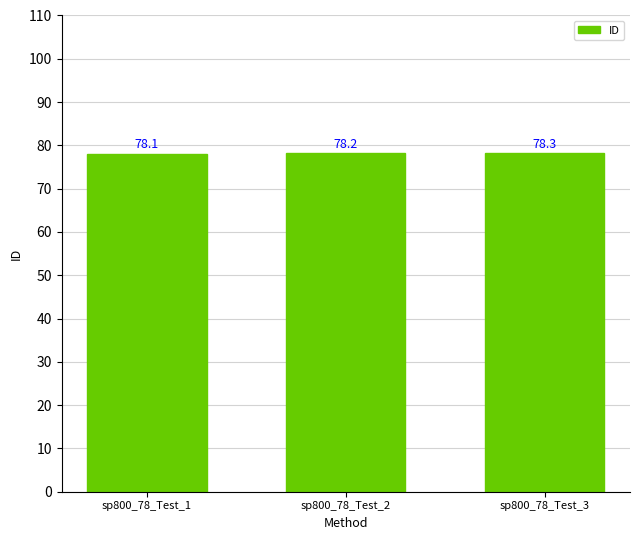

How many bars are there in total?

3